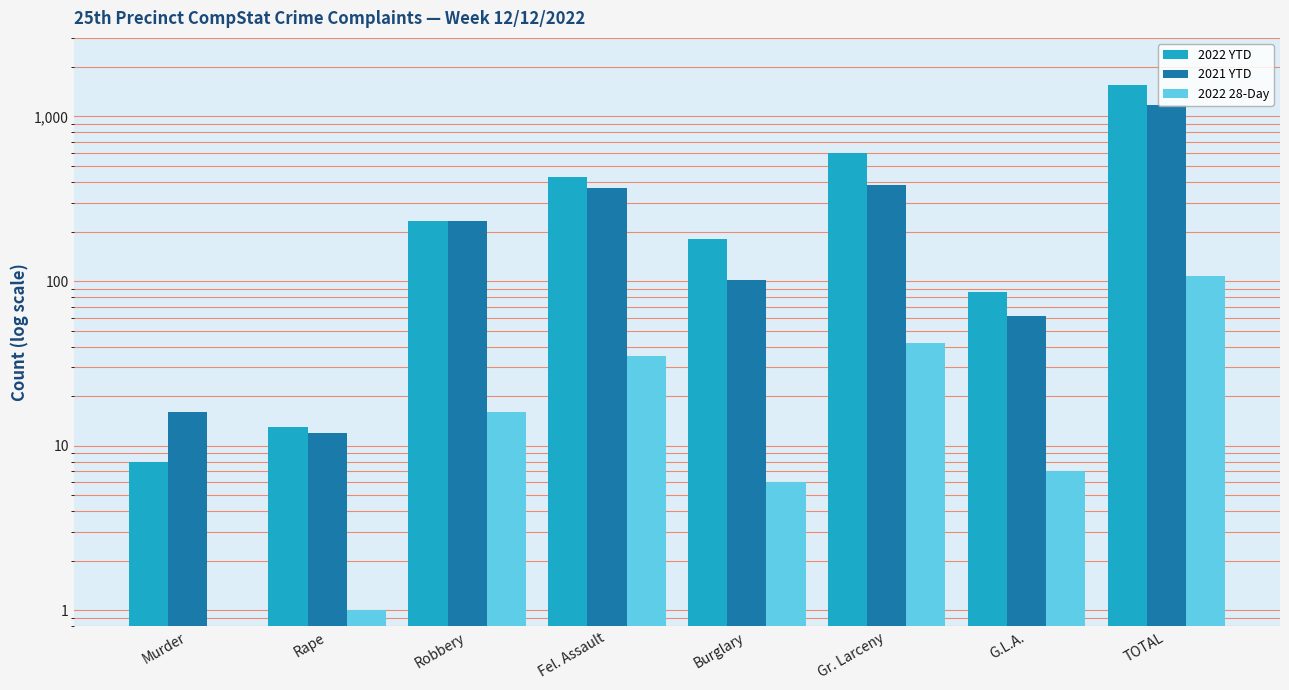

What is the sum of the 2022 28-Day values at Gr. Larceny and Robbery?

58